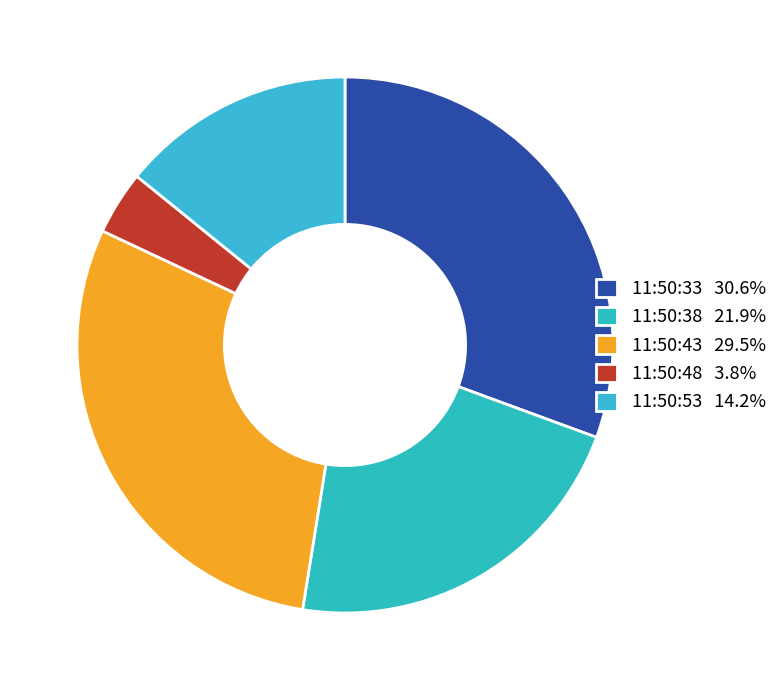

To the nearest percent, what percentage of the pie is 11:50:38?

22%